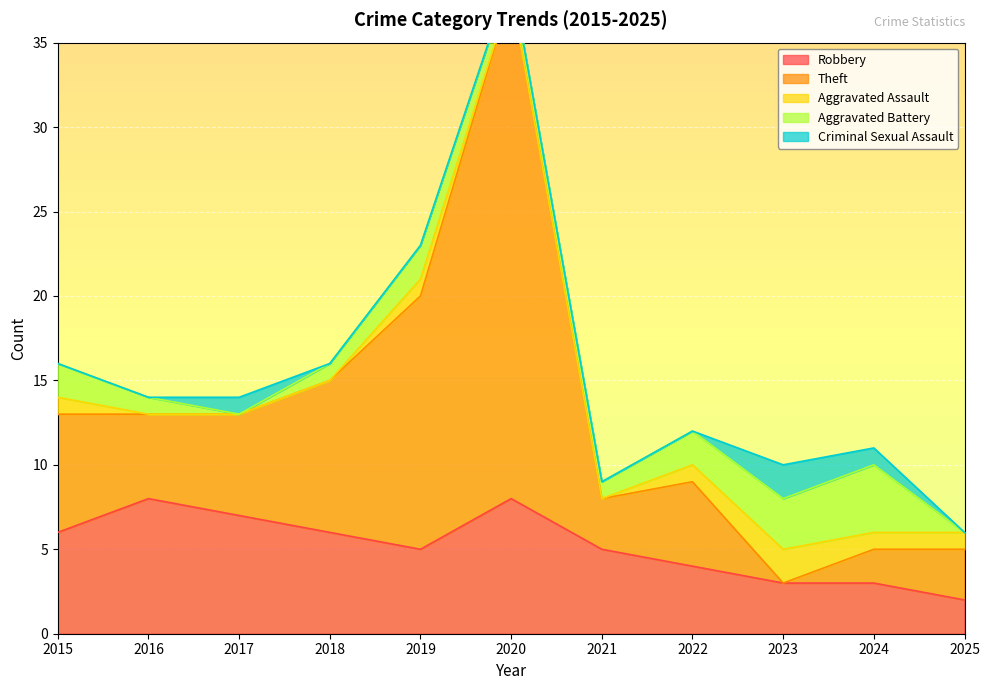

What are all the series names shown in the legend?

Robbery, Theft, Aggravated Assault, Aggravated Battery, Criminal Sexual Assault